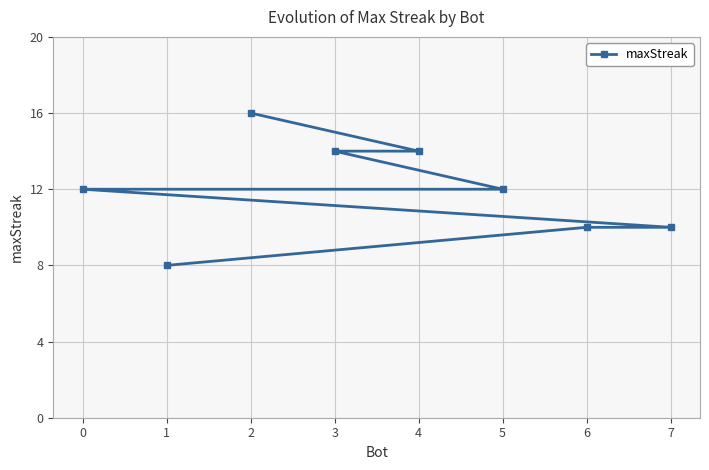

Which category has the highest value across all series?

2